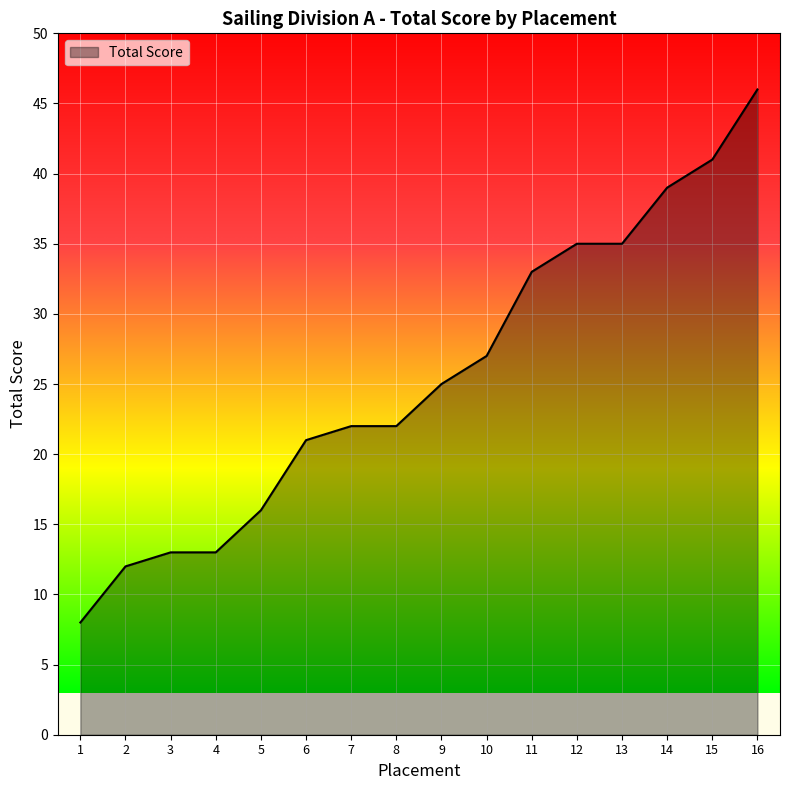

Where is the data nearest to the value 27?

10